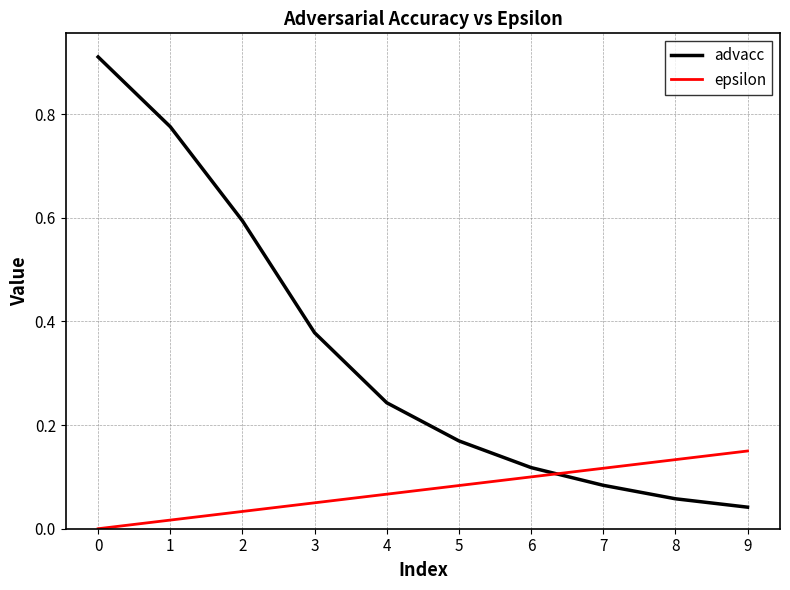

Rank the series by their maximum value, from highest to lowest.

advacc, epsilon